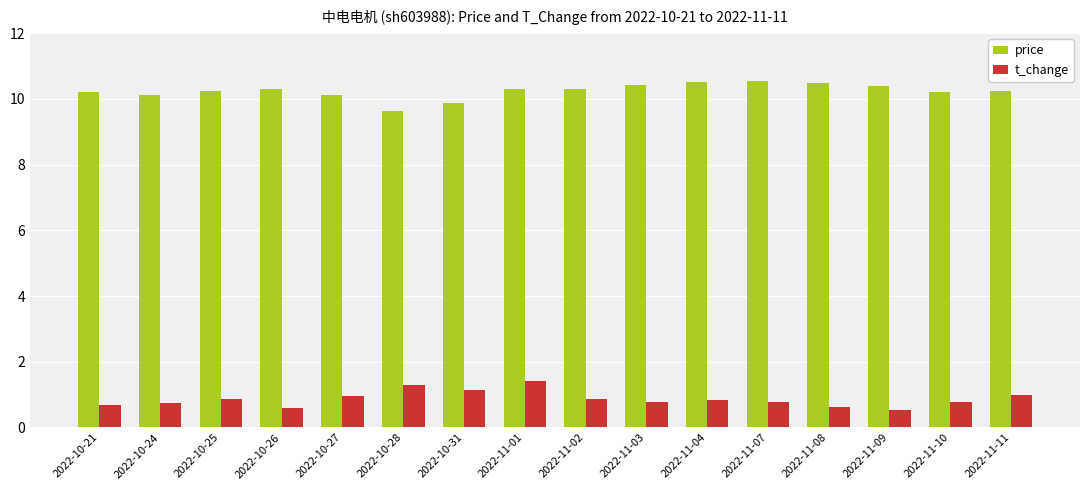

Is the value of t_change at 2022-10-25 greater than the value of price at 2022-11-08?

No